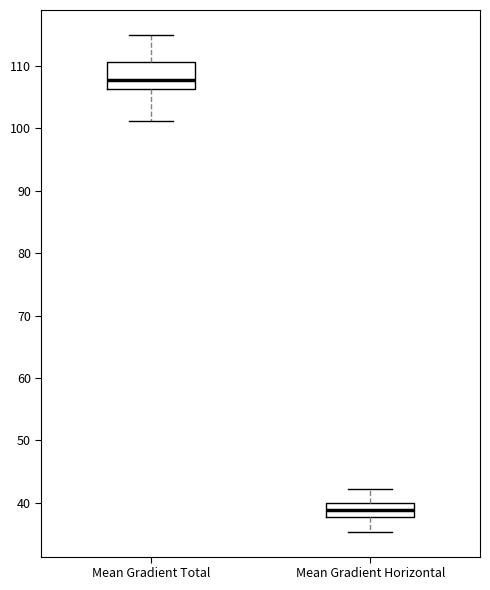

Which box is the tallest, from its lower edge to its upper edge?

Mean Gradient Total